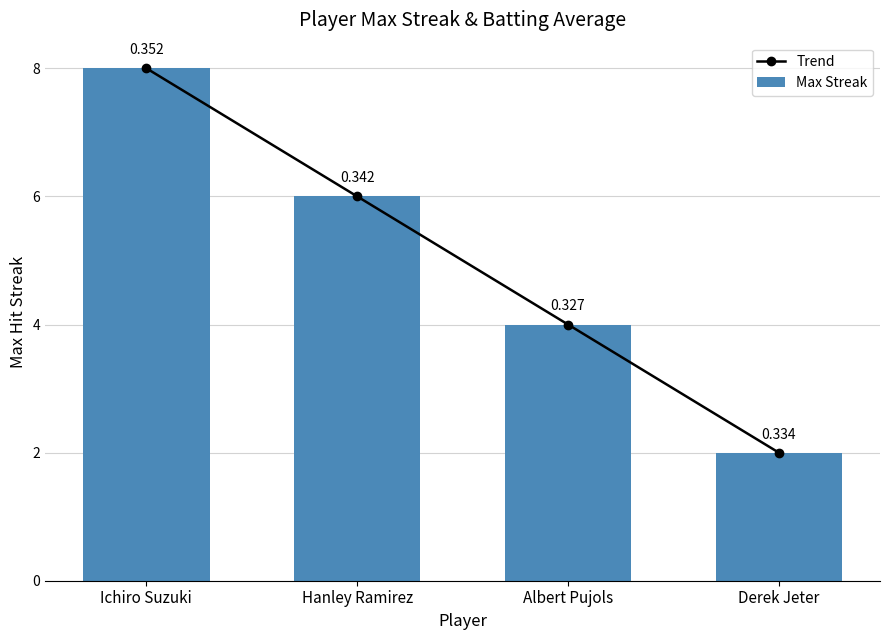

Rank the categories by Max Streak value from highest to lowest.

Ichiro Suzuki, Hanley Ramirez, Albert Pujols, Derek Jeter